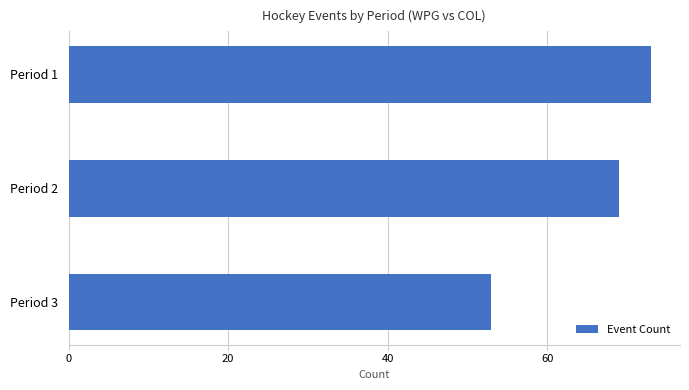

Reading top to bottom, what are all the values shown in this chart?

73	69	53